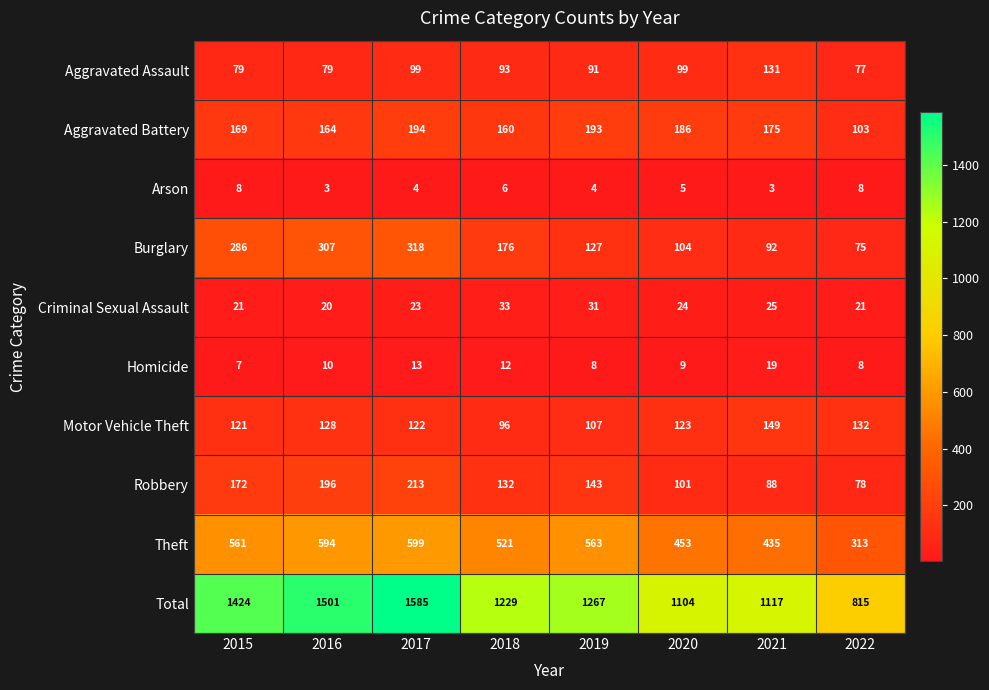

What value does the Robbery series have at 2020, to the nearest 10?

100